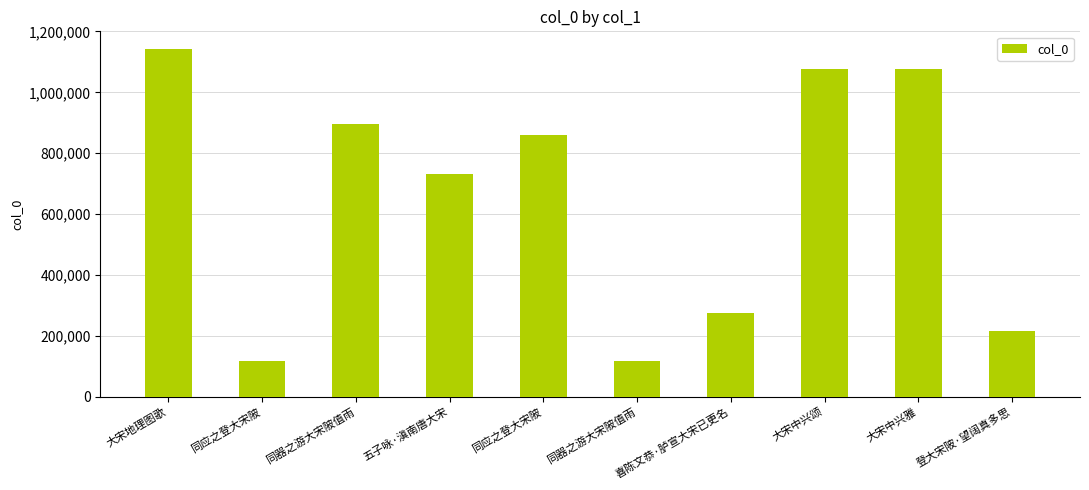

Are the bars horizontal?

No